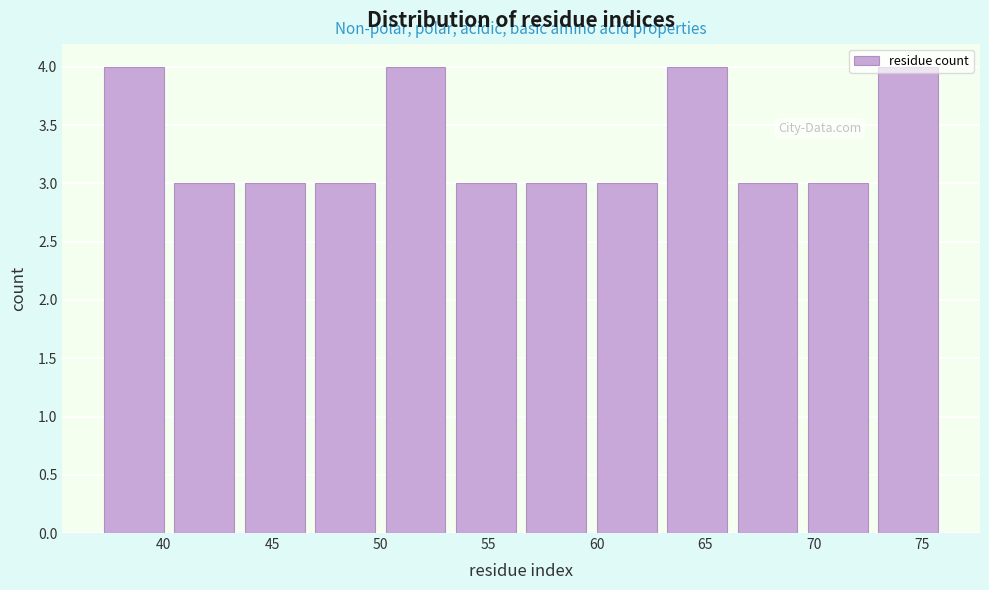

Reading left to right, transcribe this chart: for each bar, give the range it covers on the x-axis and its height. Neither the bar edges nor the heights are printed on the chart, so give them approximately, as read against the axes.

37.00 to 40.25: 4
40.25 to 43.50: 3
43.50 to 46.75: 3
46.75 to 50.00: 3
50.00 to 53.25: 4
53.25 to 56.50: 3
56.50 to 59.75: 3
59.75 to 63.00: 3
63.00 to 66.25: 4
66.25 to 69.50: 3
69.50 to 72.75: 3
72.75 to 76.00: 4